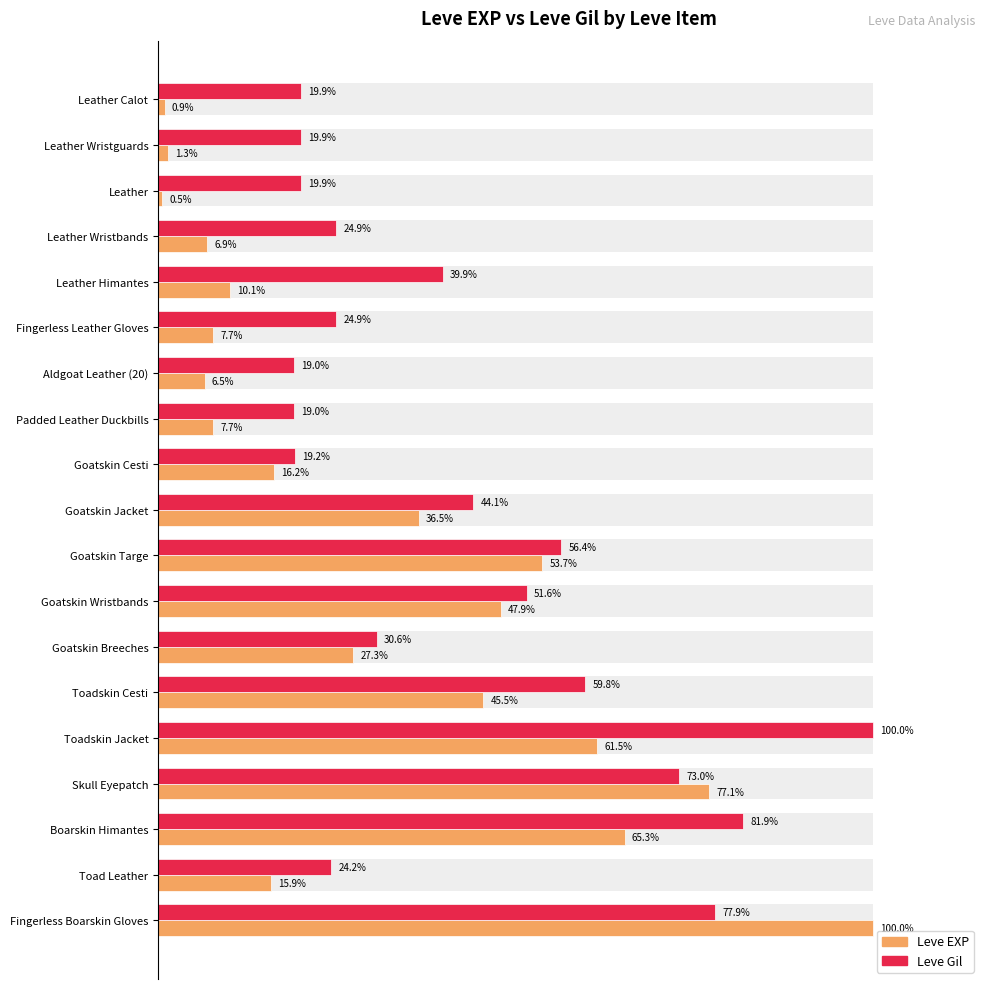

What are all the series names shown in the legend?

Leve EXP, Leve Gil